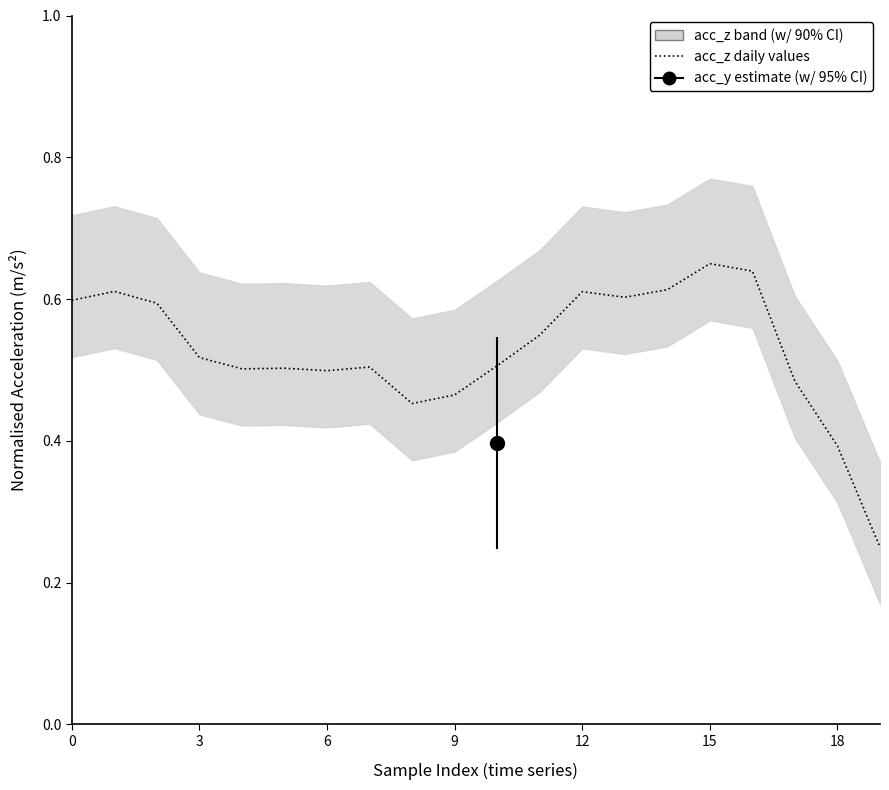

Count the number of categories in the chart.

20